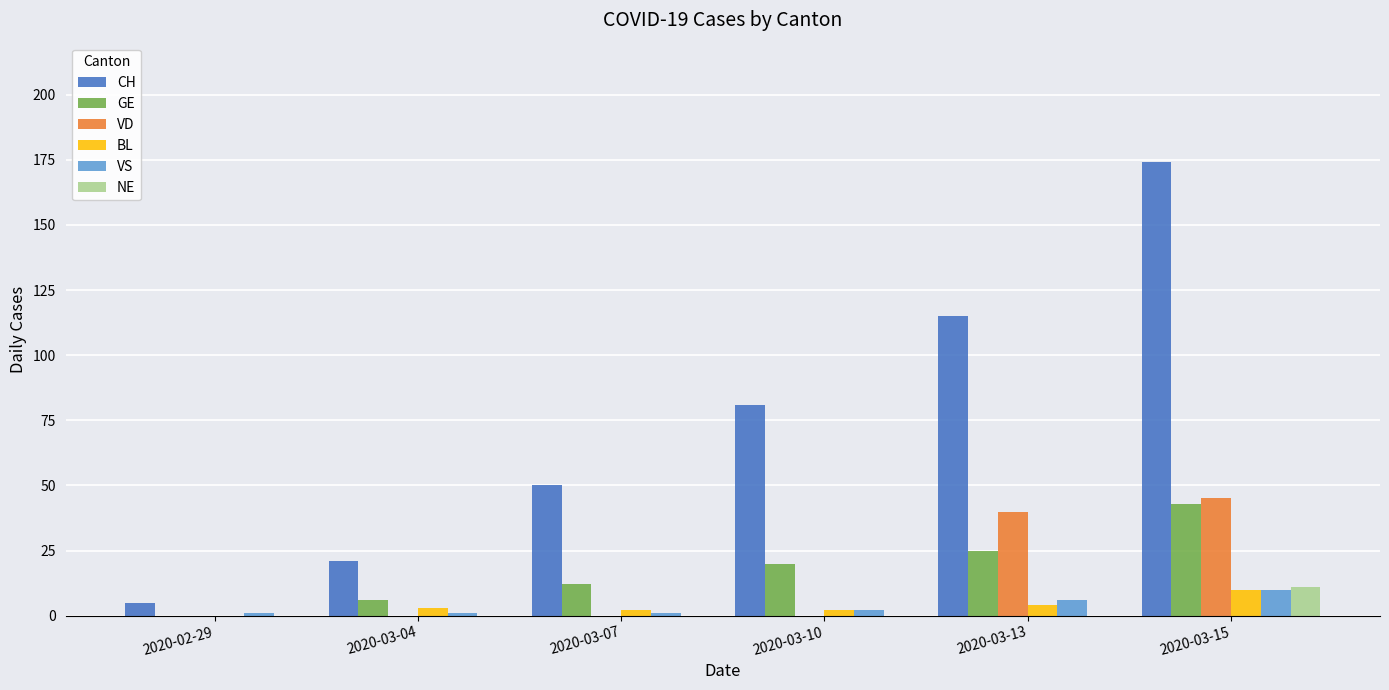

Reading left to right, what are all the values shown in this chart?

CH: 2020-02-29=5	2020-03-04=21	2020-03-07=50	2020-03-10=81	2020-03-13=115	2020-03-15=174
GE: 2020-02-29=0	2020-03-04=6	2020-03-07=12	2020-03-10=20	2020-03-13=25	2020-03-15=43
VD: 2020-02-29=0	2020-03-04=0	2020-03-07=0	2020-03-10=0	2020-03-13=40	2020-03-15=45
BL: 2020-02-29=0	2020-03-04=3	2020-03-07=2	2020-03-10=2	2020-03-13=4	2020-03-15=10
VS: 2020-02-29=1	2020-03-04=1	2020-03-07=1	2020-03-10=2	2020-03-13=6	2020-03-15=10
NE: 2020-02-29=0	2020-03-04=0	2020-03-07=0	2020-03-10=0	2020-03-13=0	2020-03-15=11